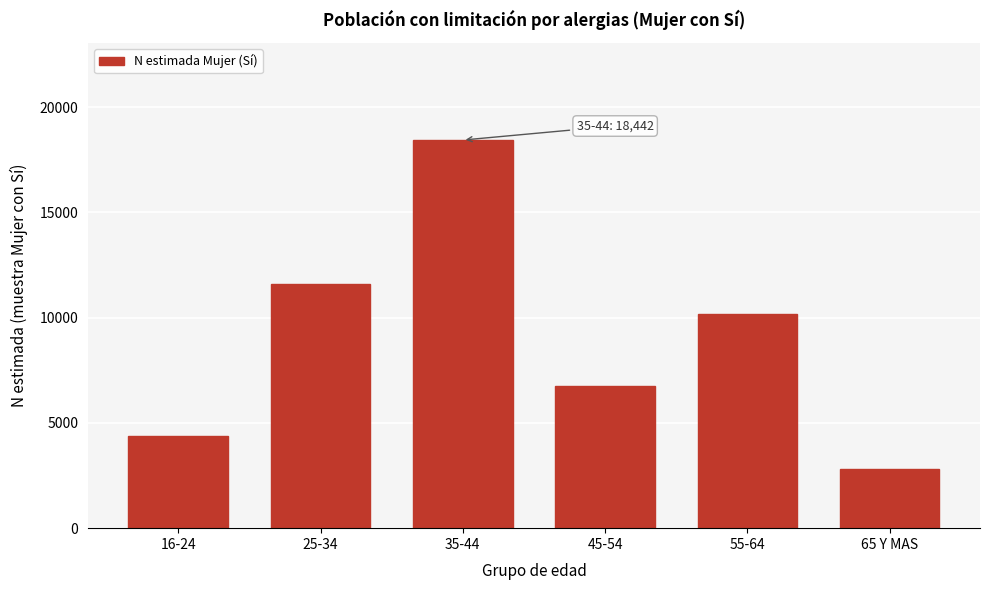

Reading left to right, transcribe all the data shown in this chart.

4361	11602	18442	6740	10190	2835